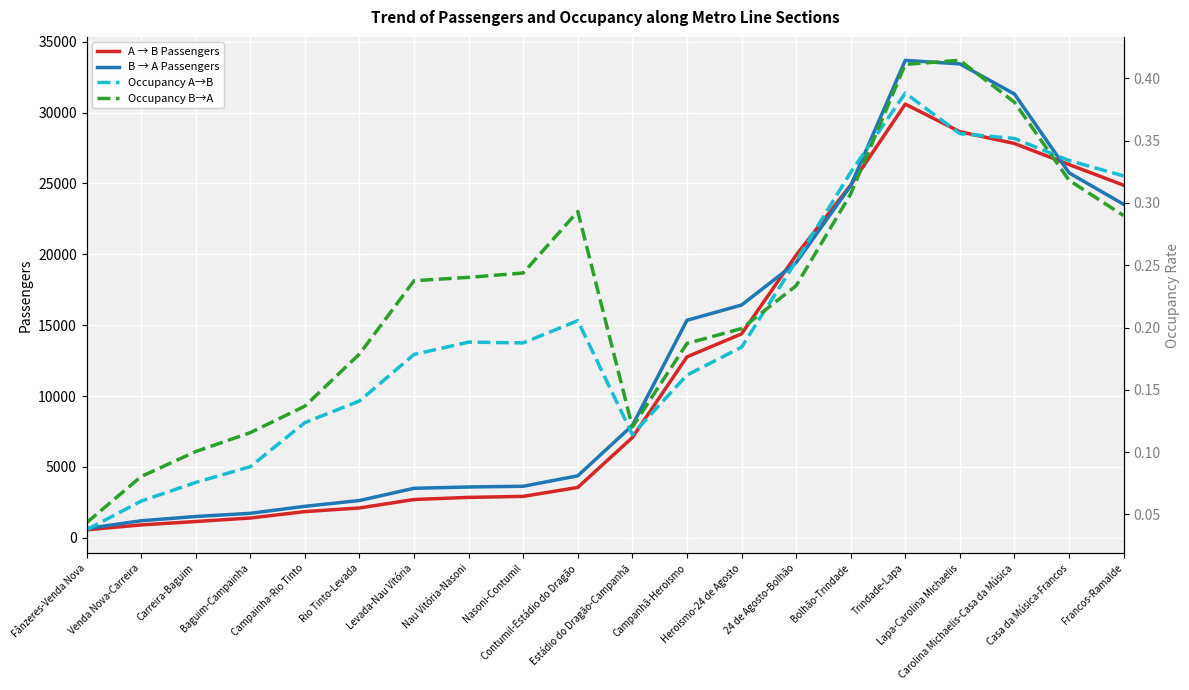

Is the value of A → B Passengers at Heroismo-24 de Agosto greater than the value of Occupancy A→B at 24 de Agosto-Bolhão?

Yes